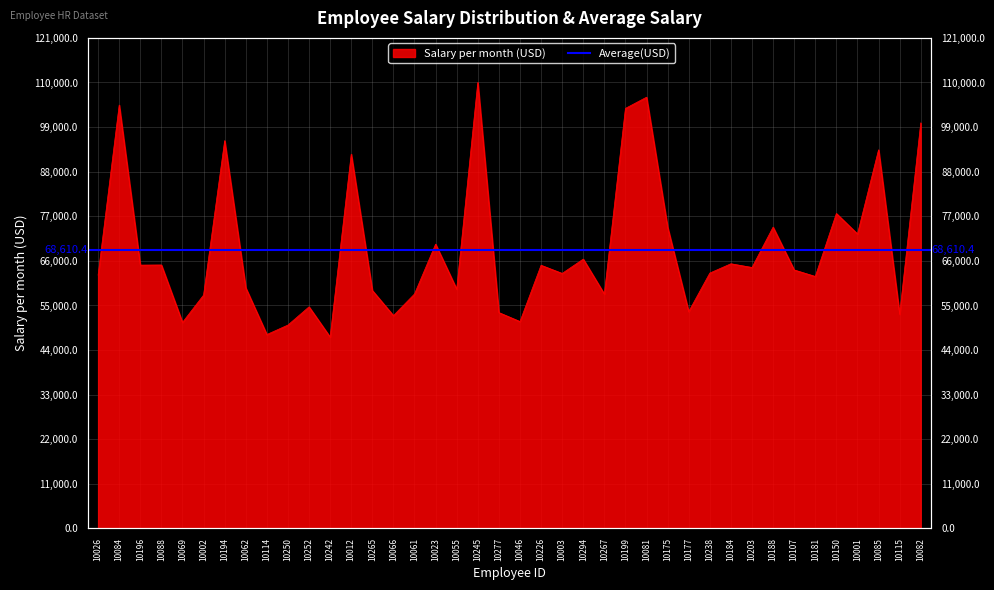

Which has a higher value, 10001 or 10238?

10001